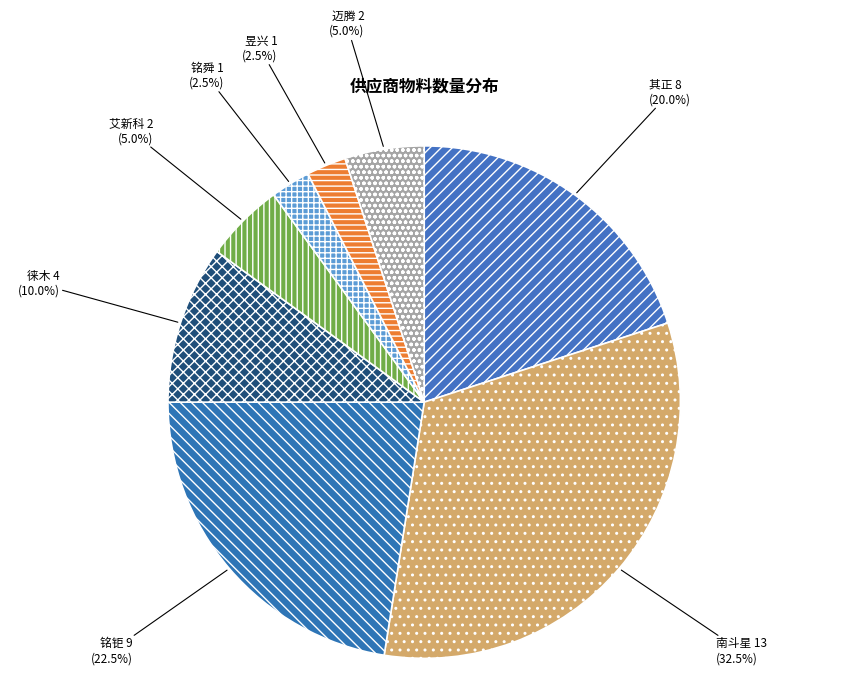

Count the number of slices in the pie.

8